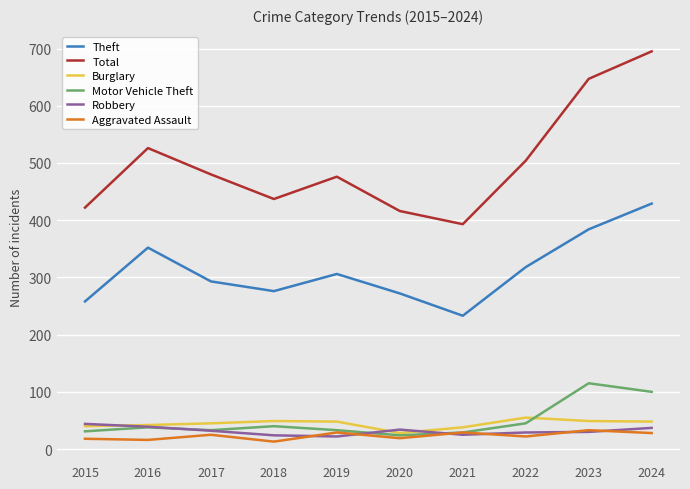

At which label does Total reach its peak?

2024